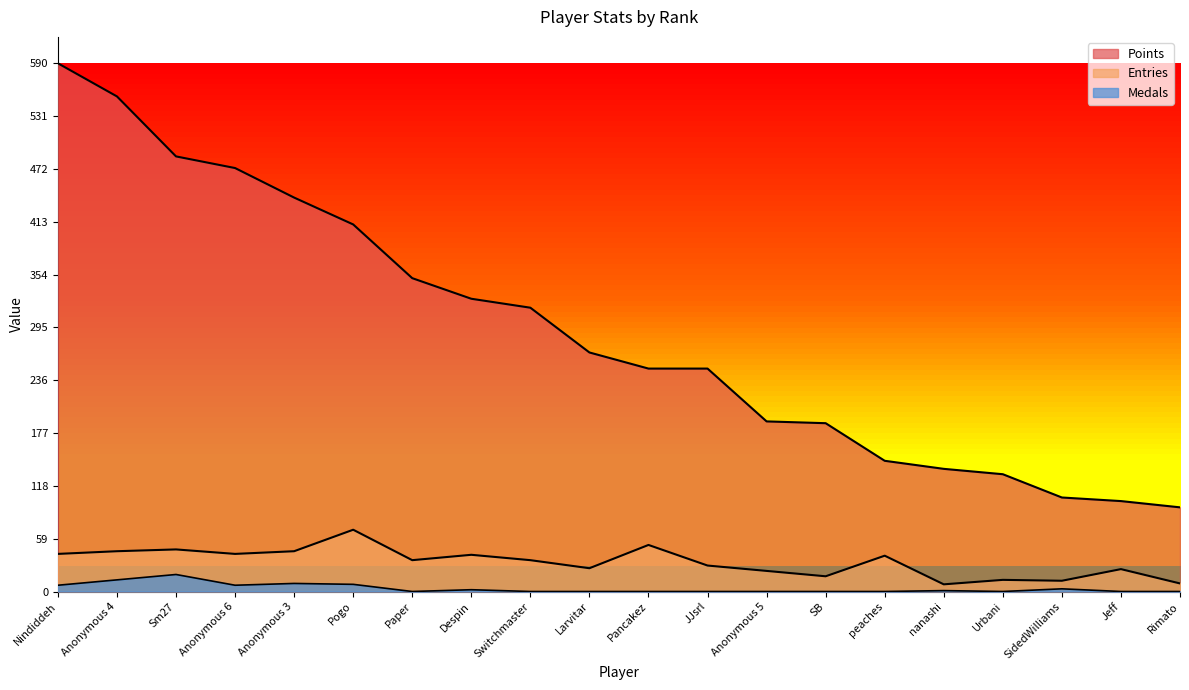

True or false: Entries and Points intersect in this chart.

False